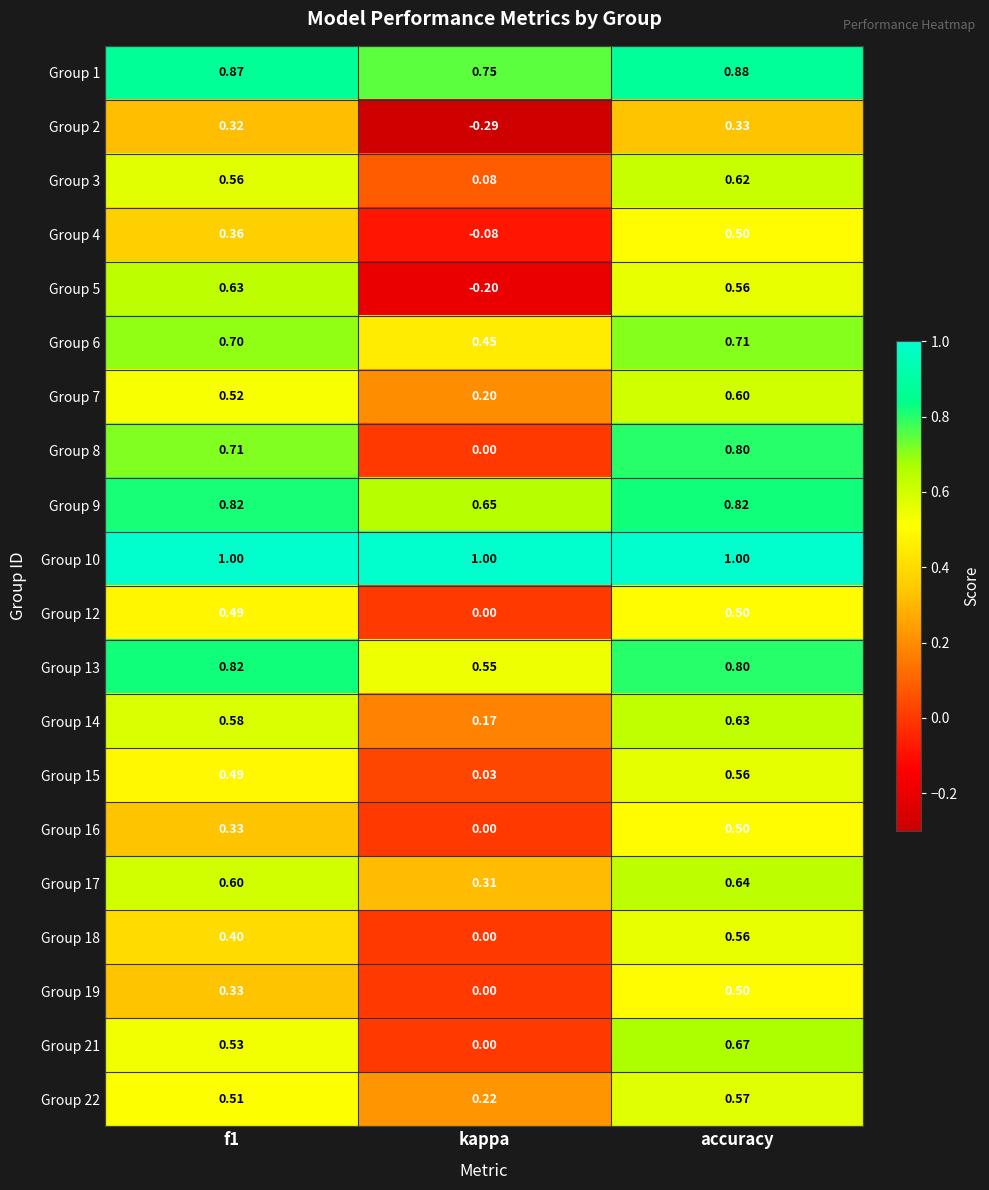

Where is Group 8 nearest to the value 0?

kappa